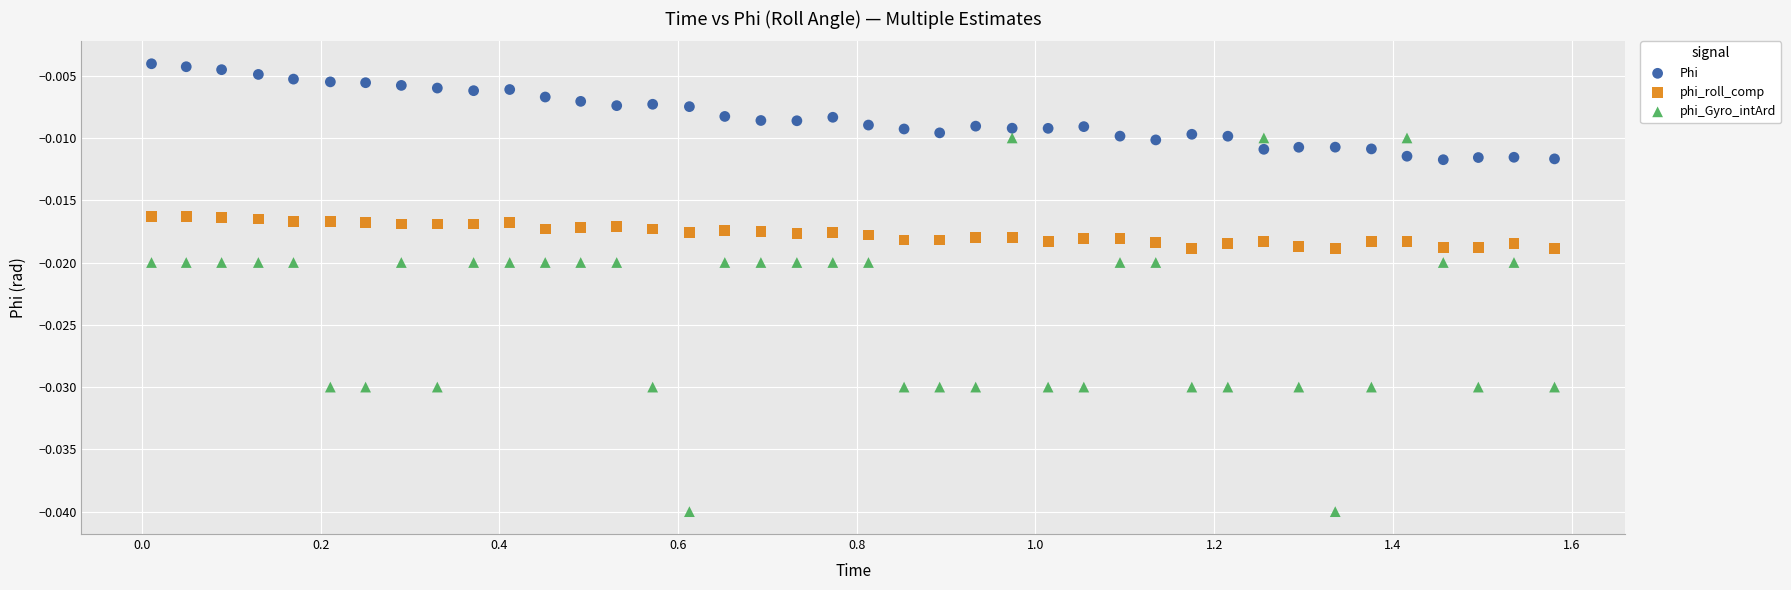

Which series has the widest spread of Y values?

phi_Gyro_intArd